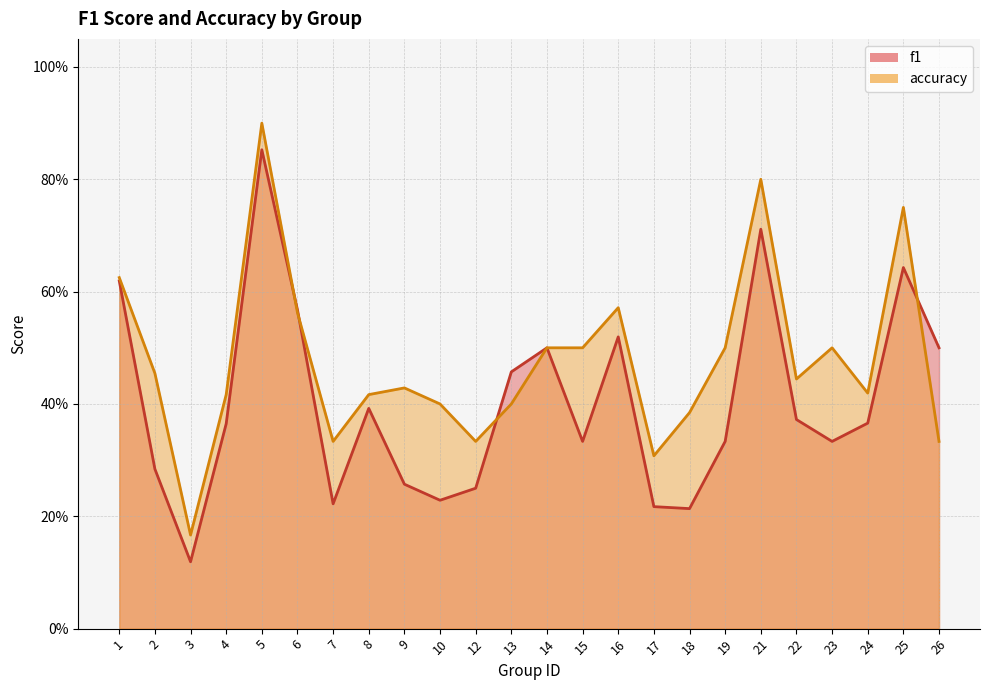

What is the difference between the second highest and second lowest values in the accuracy series?

0.5